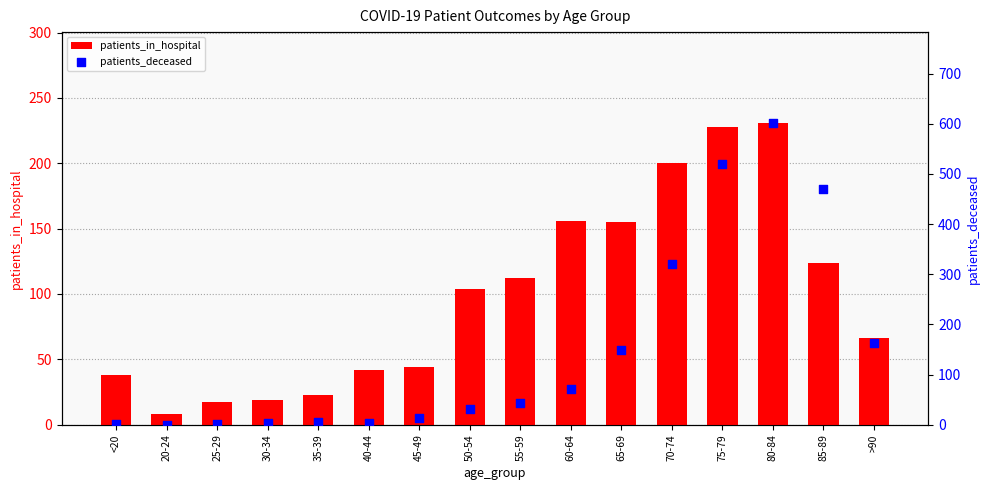

What are all the series names shown in the legend?

patients_in_hospital, patients_deceased